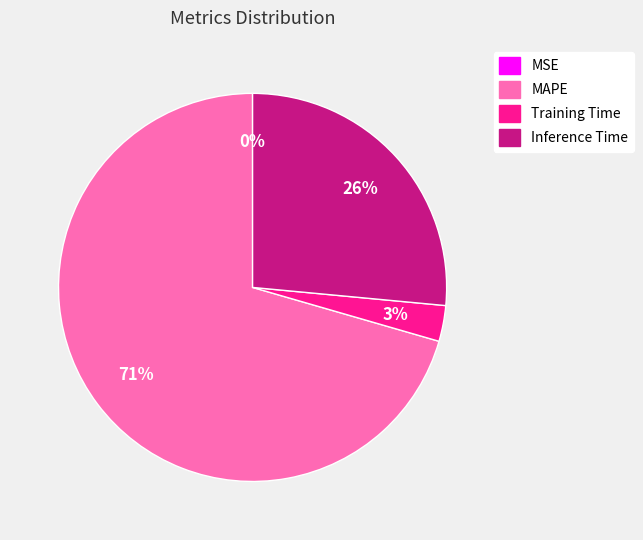

To the nearest percent, what portion does MAPE represent?

71%